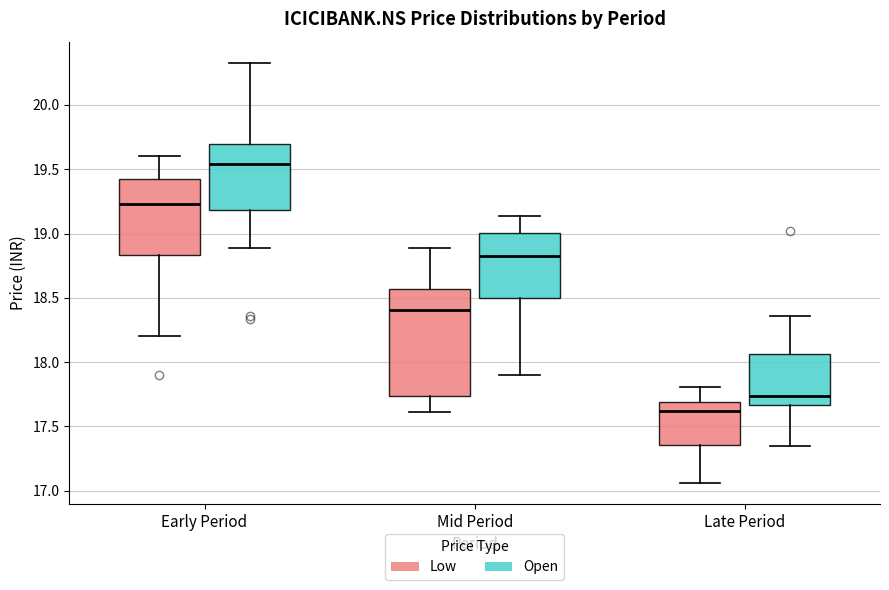

Reading left to right, transcribe this box plot: for each box, give where its median line is, the range the box spans, and where its two whiskers end, as read against the y-axis. The values are not printed on the chart, so give them approximately, as read against the axis.

Early Period (Low): median 19.25, box 18.85 to 19.45, whiskers 18.20 to 19.60
Early Period (Open): median 19.55, box 19.20 to 19.70, whiskers 18.90 to 20.35
Mid Period (Low): median 18.40, box 17.75 to 18.55, whiskers 17.60 to 18.90
Mid Period (Open): median 18.85, box 18.50 to 19.00, whiskers 17.90 to 19.15
Late Period (Low): median 17.60, box 17.35 to 17.70, whiskers 17.05 to 17.80
Late Period (Open): median 17.75, box 17.65 to 18.05, whiskers 17.35 to 18.35